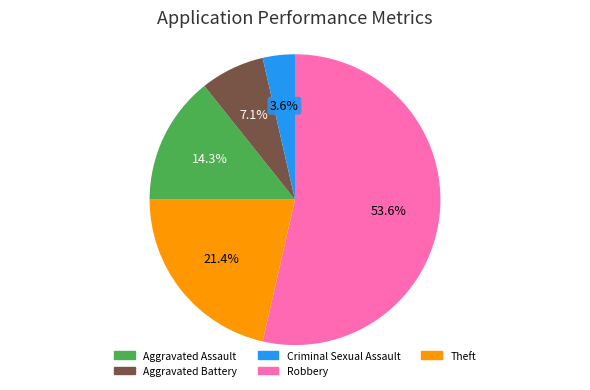

What percentage do Criminal Sexual Assault and Aggravated Assault together represent?

17.9%